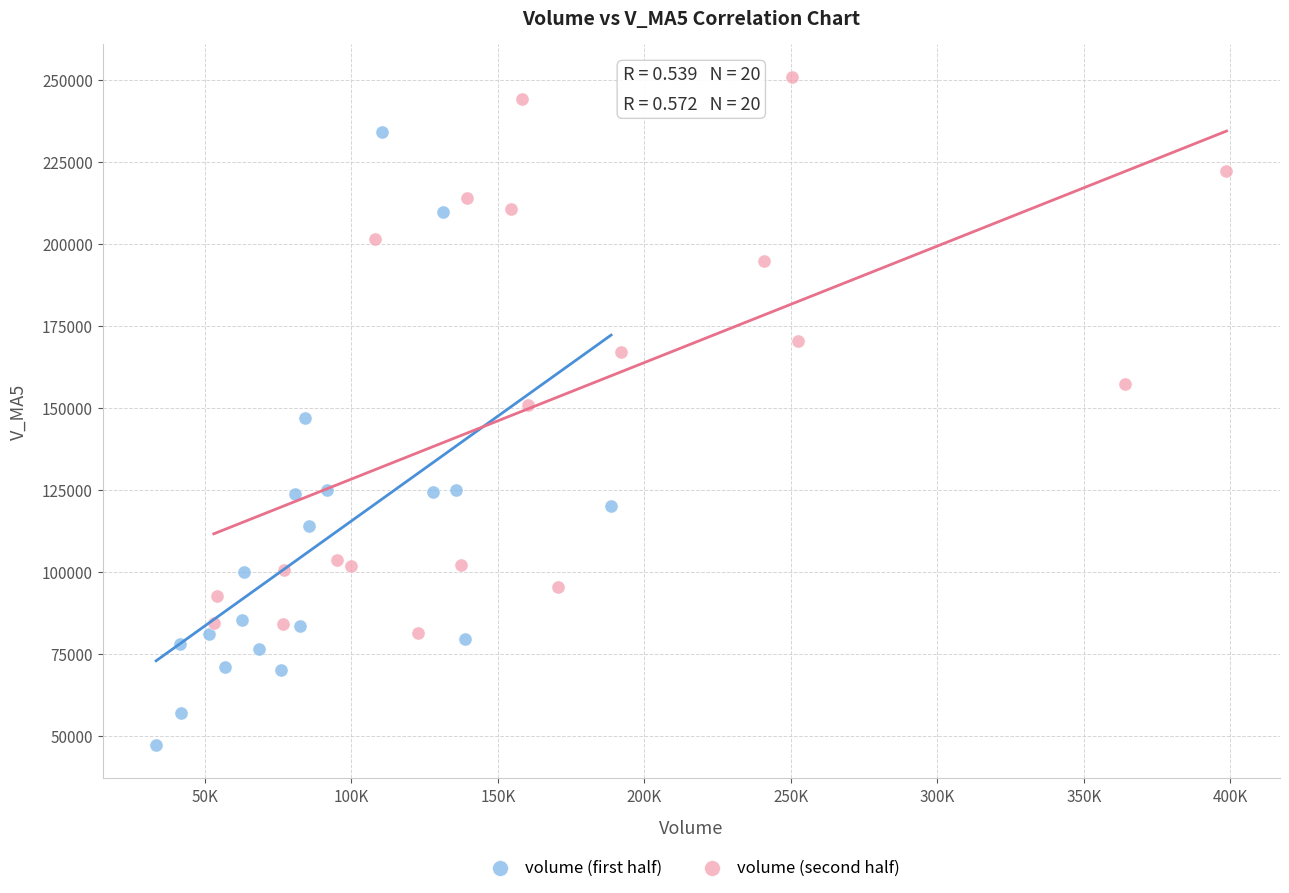

What are all the series names shown in the legend?

volume (first half), volume (second half)